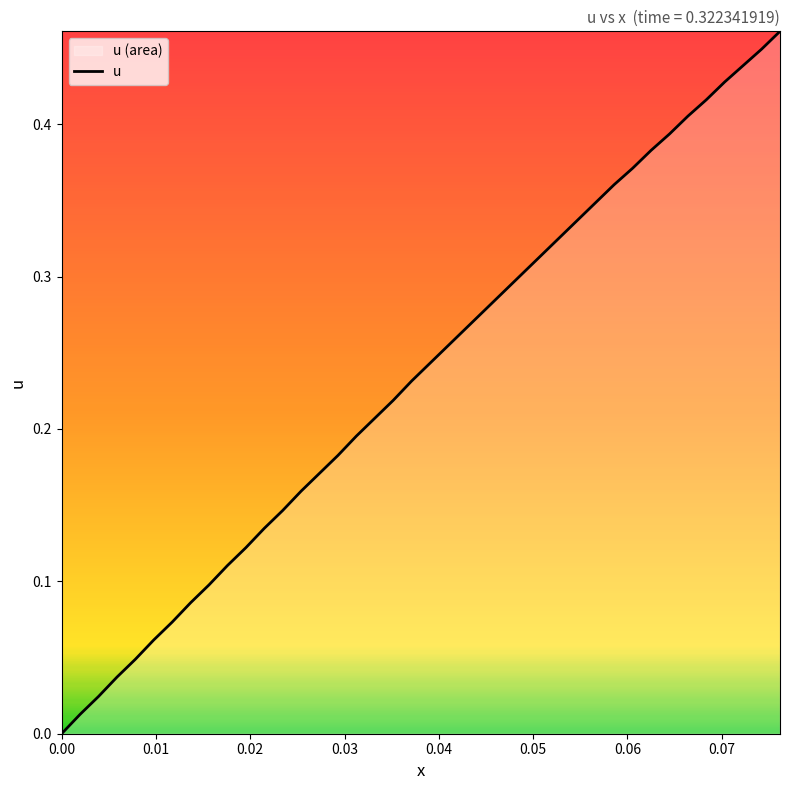

Does the chart display data point markers on the line(s)?

No